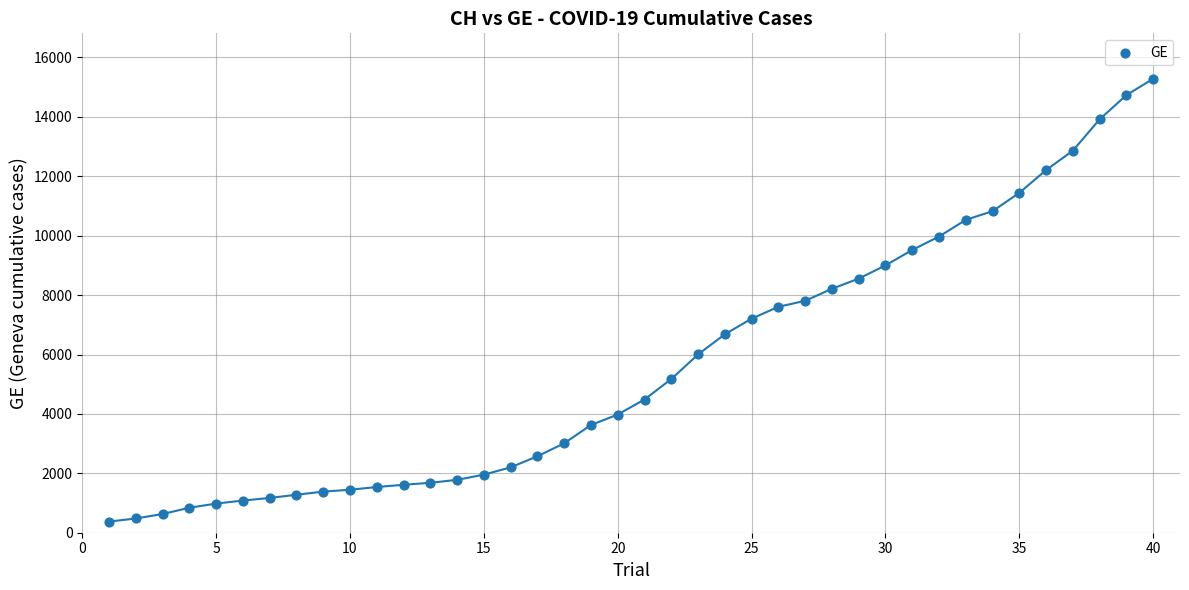

What is the range of Y values (max minus min)?

14909